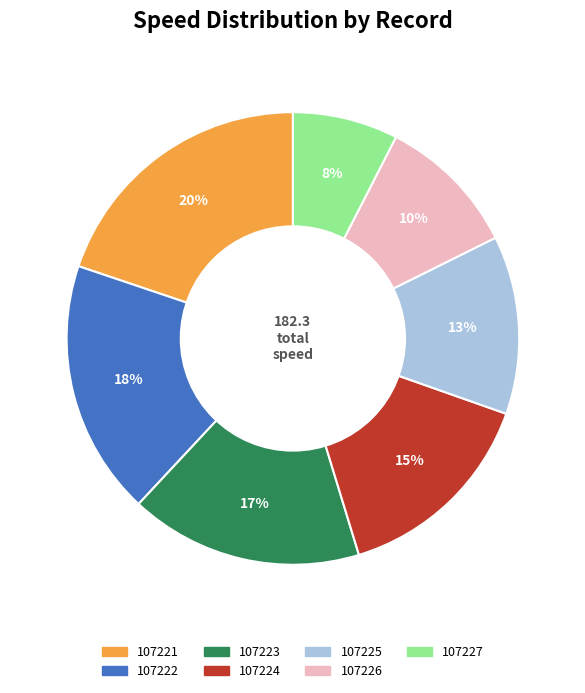

Rank the categories by value from highest to lowest.

107221, 107222, 107223, 107224, 107225, 107226, 107227